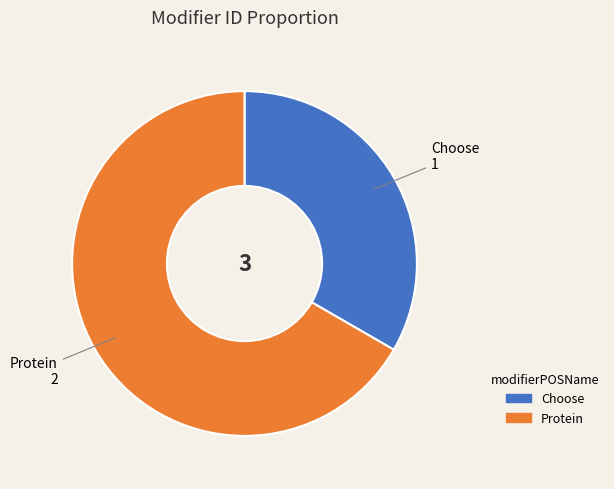

Do Protein and Choose together represent more than half of the pie?

Yes